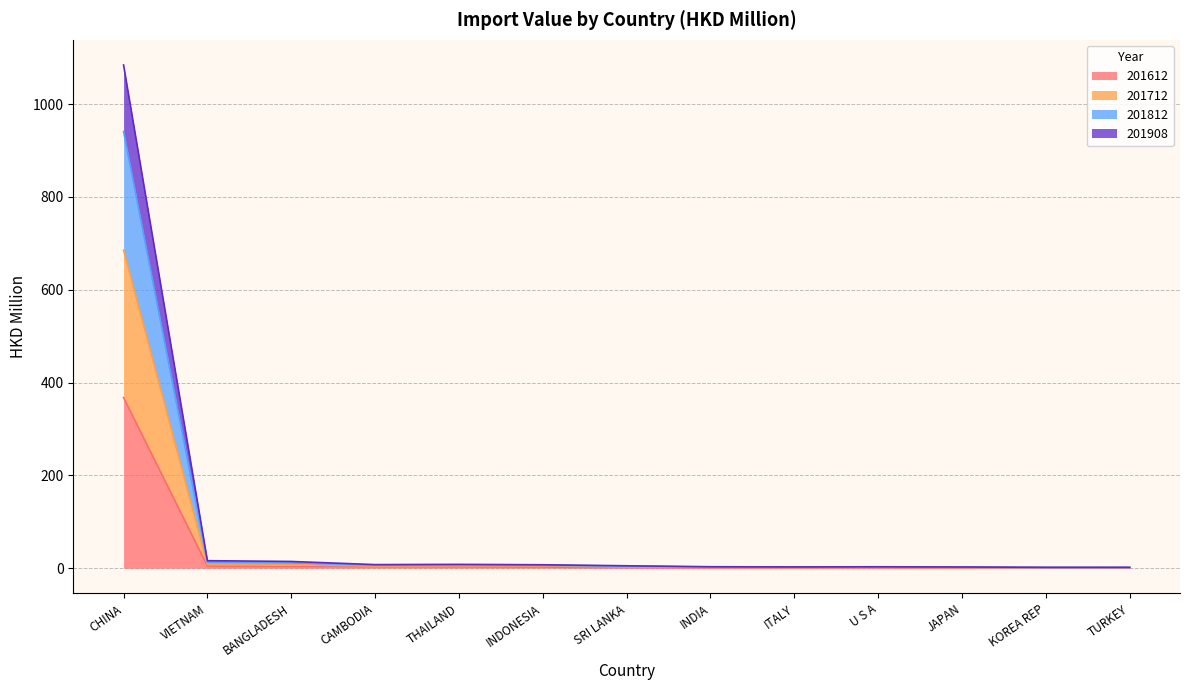

What is the highest value of the 201612 series?

367.7